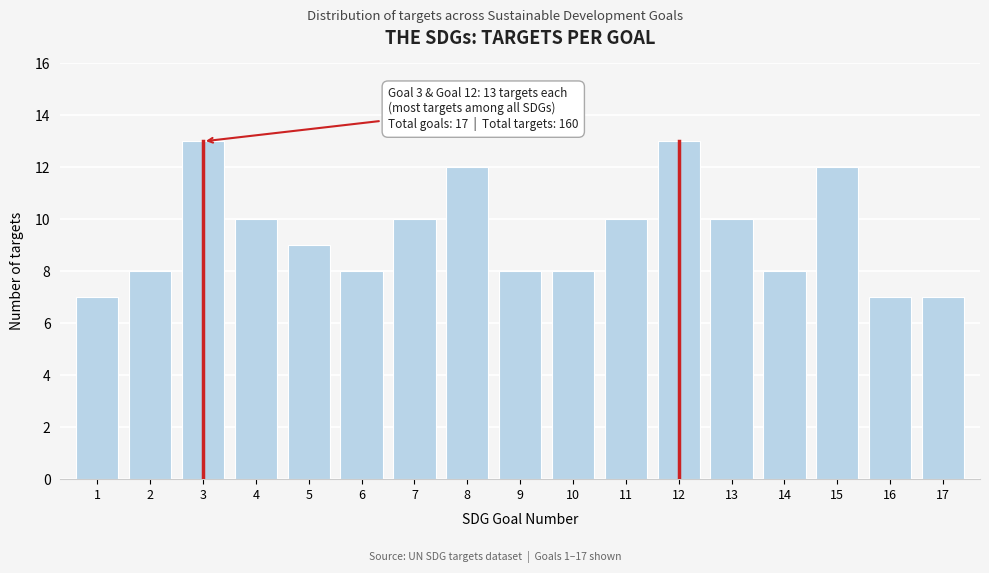

Reading left to right, extract all data points from this chart.

7	8	13	10	9	8	10	12	8	8	10	13	10	8	12	7	7